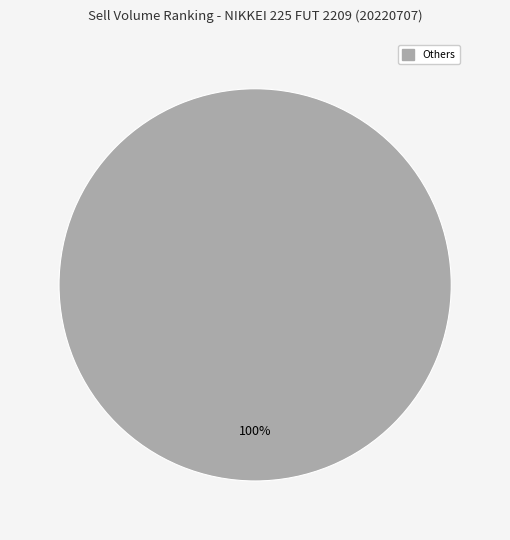

Is there a majority slice in this chart?

Yes